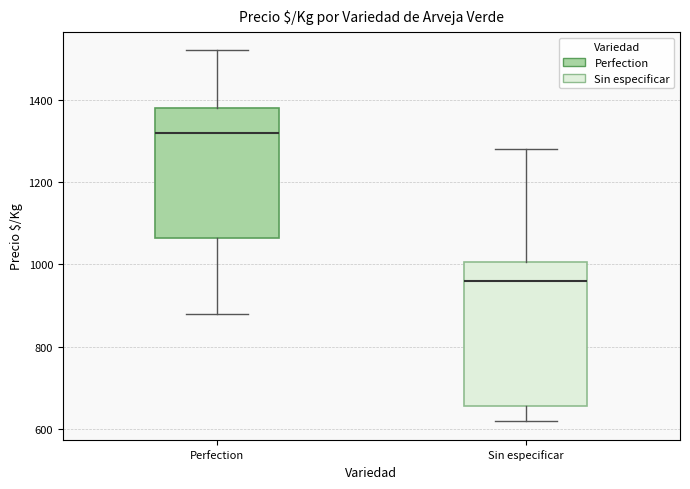

Which box has the highest median line?

Perfection